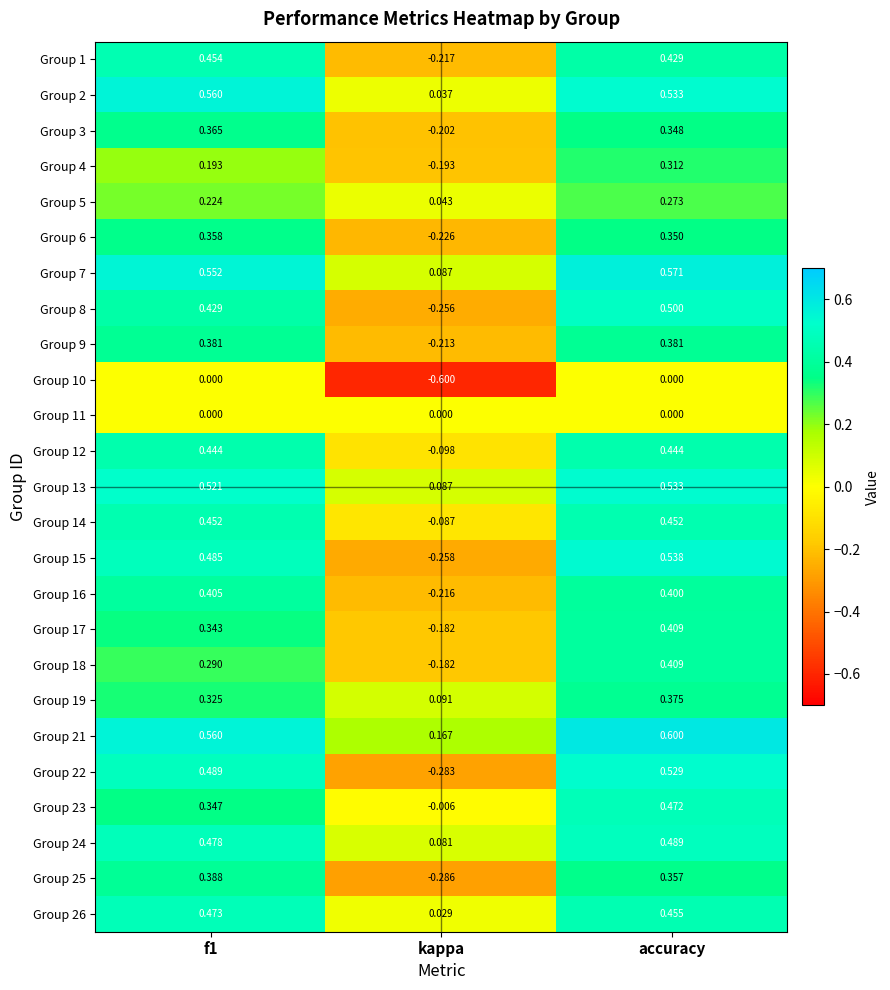

At which category is the sum across all series the highest?

accuracy